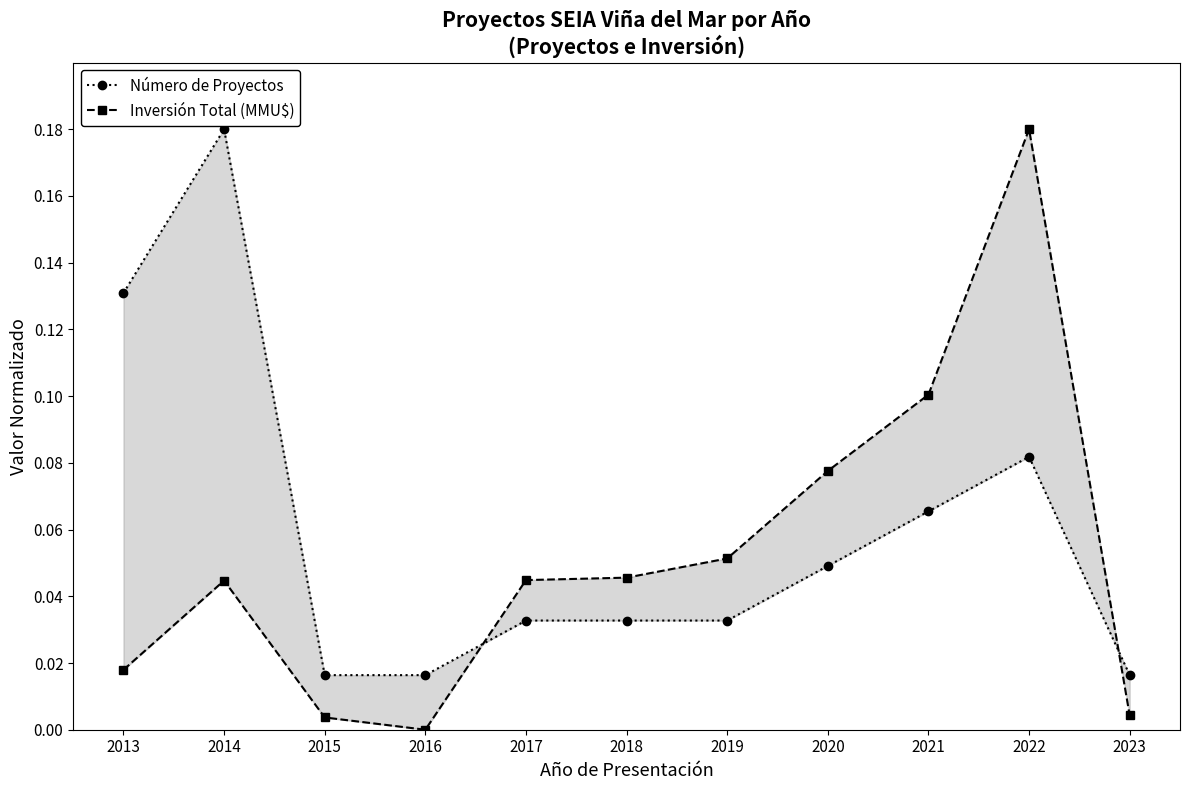

The value of Inversión Total (MMU$) at 2023 is 0.0. True or false?

True